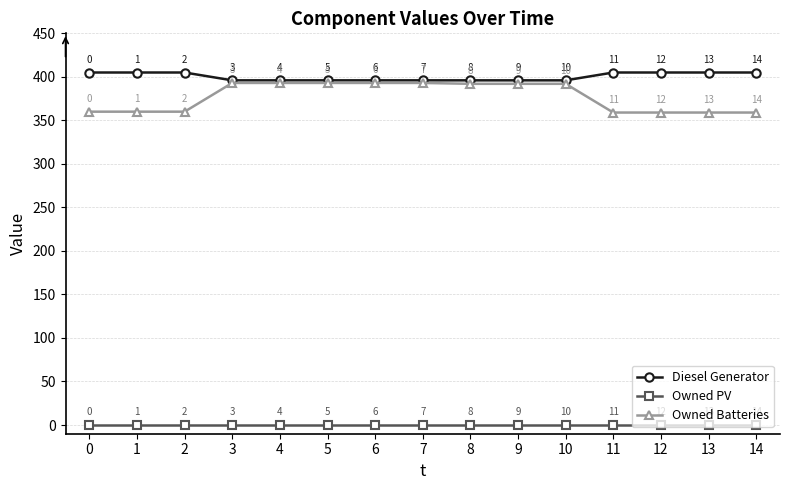

What is the total value across all series at 13?

764